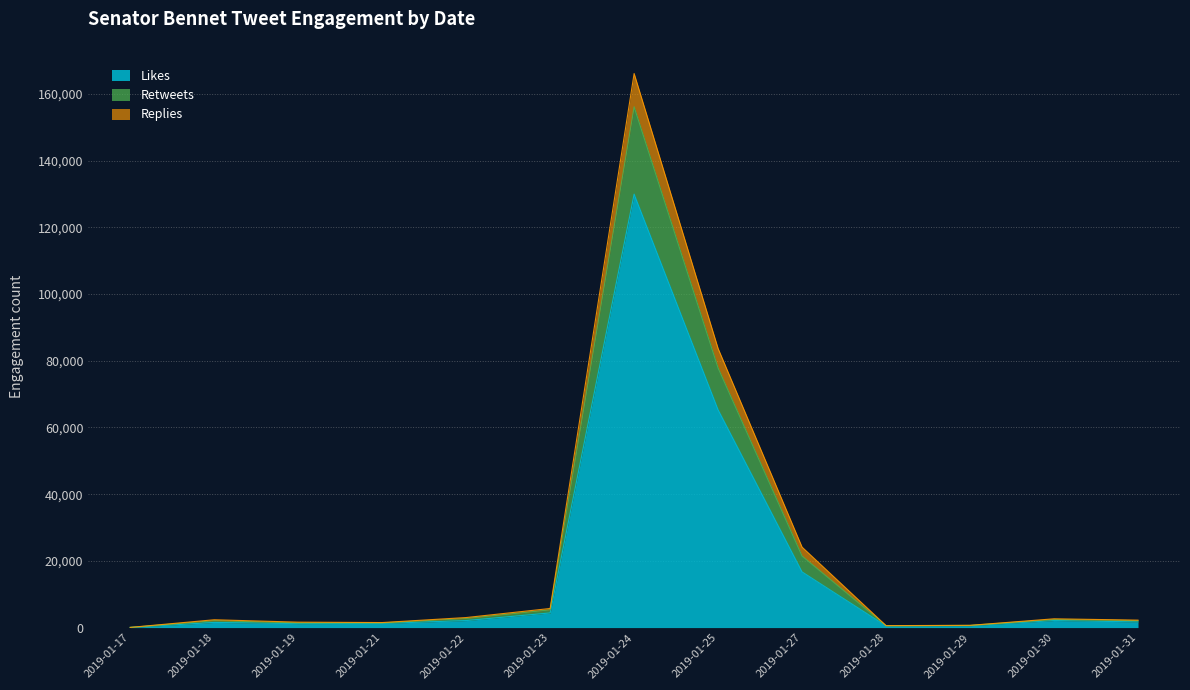

The value of Likes at 2019-01-25 is 35178. True or false?

False